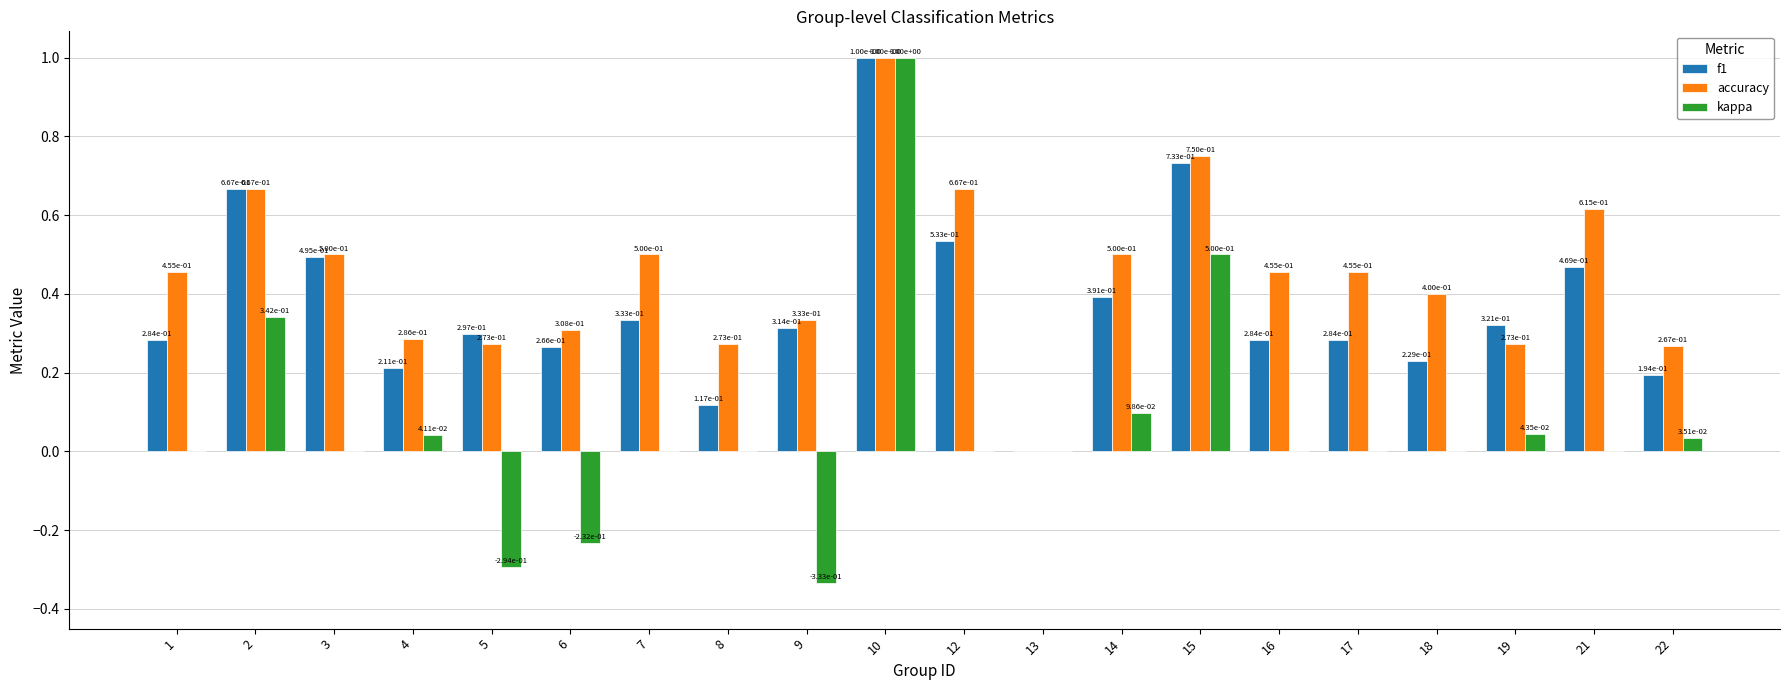

Is it true that kappa equals 0.0 at 3?

True